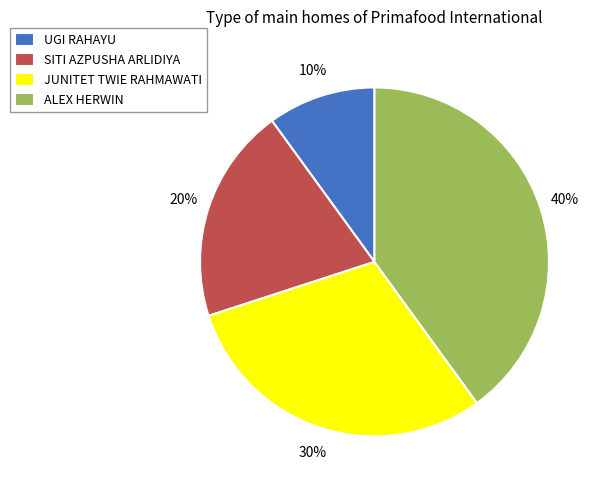

To the nearest percent, what is the difference between the largest and smallest slice percentages?

30%